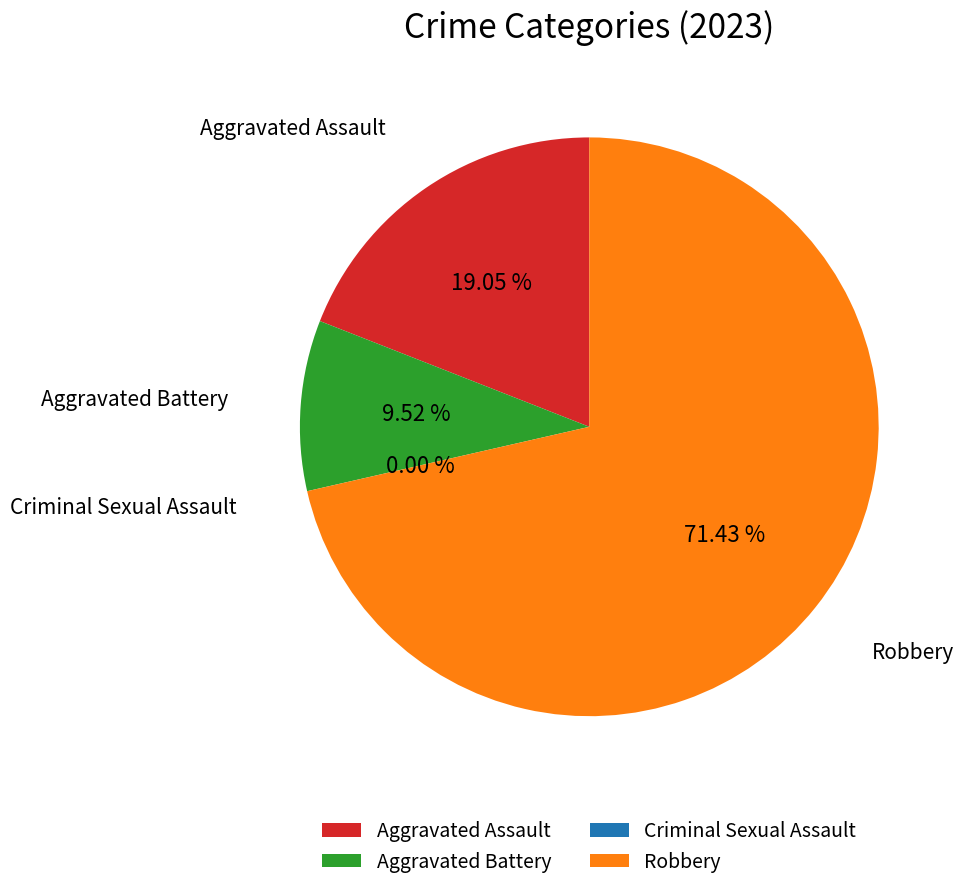

How many slices are in this pie chart?

4